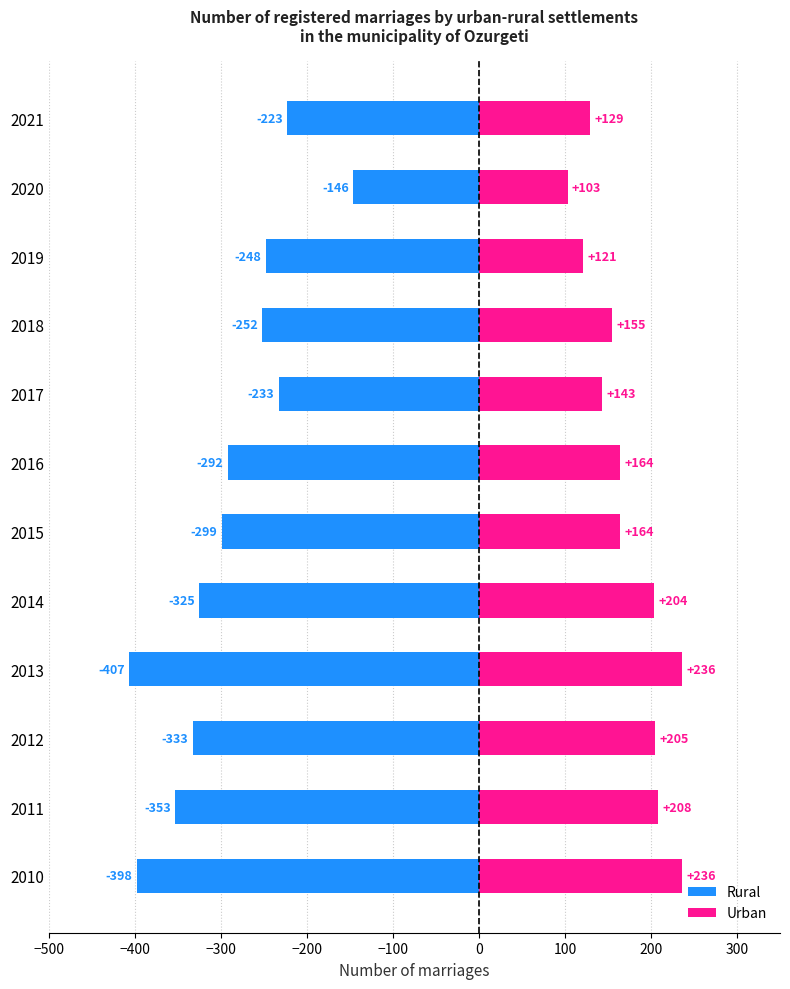

The value of Urban at 2011 is 369. True or false?

False